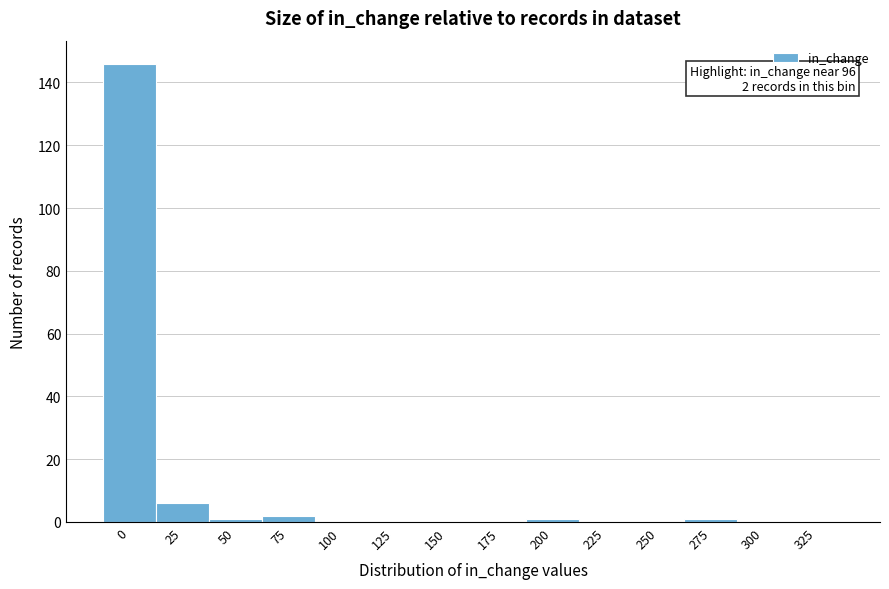

Reading right to left, what are all the values shown in this chart?

325=0	300=0	275=1	250=0	225=0	200=1	175=0	150=0	125=0	100=0	75=2	50=1	25=6	0=146